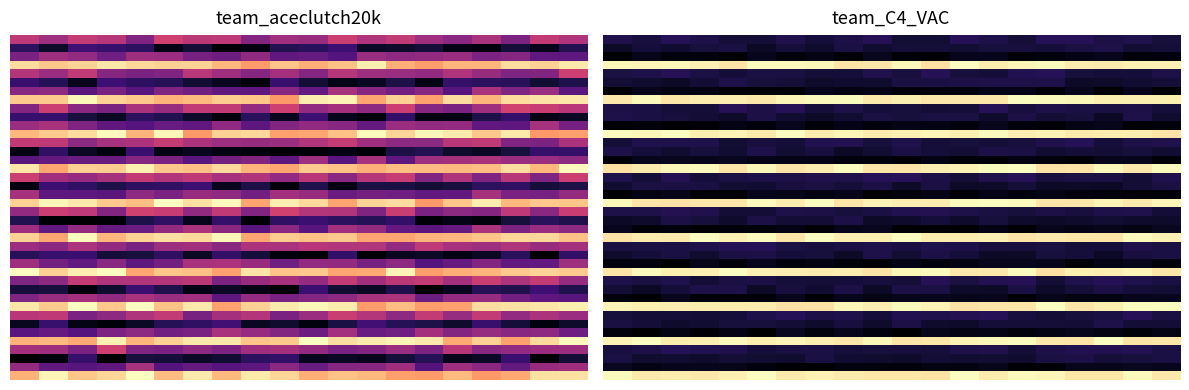

How many distinct data groups are displayed?

40